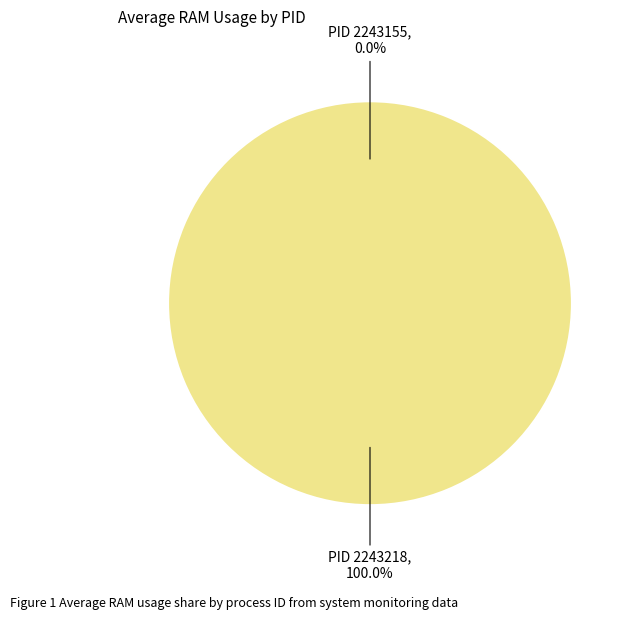

Is 2243218 the majority of the pie?

Yes